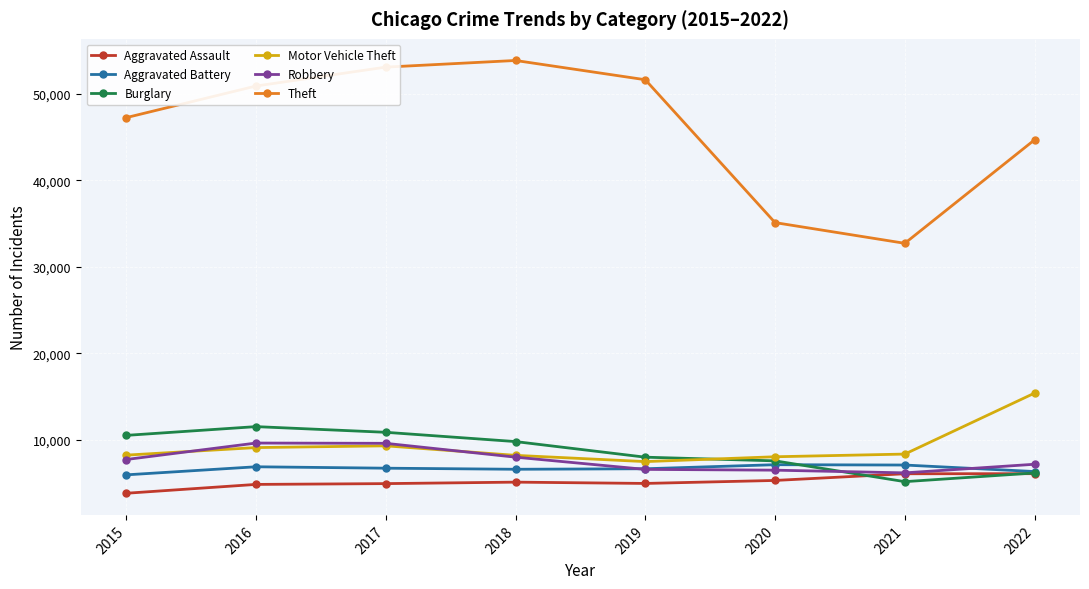

Which series has the largest total across all categories?

Theft